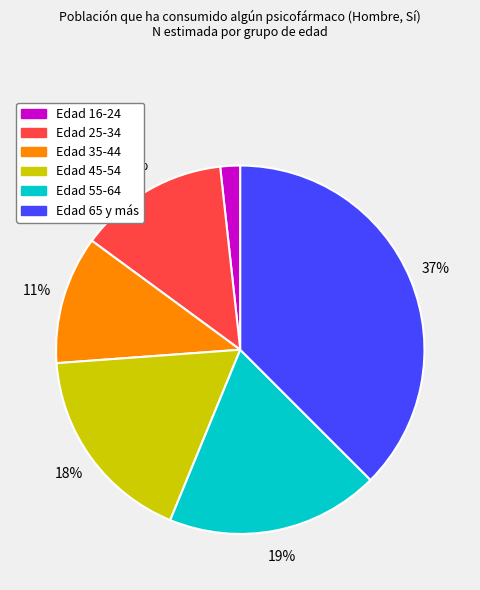

Count the number of slices in the pie.

6